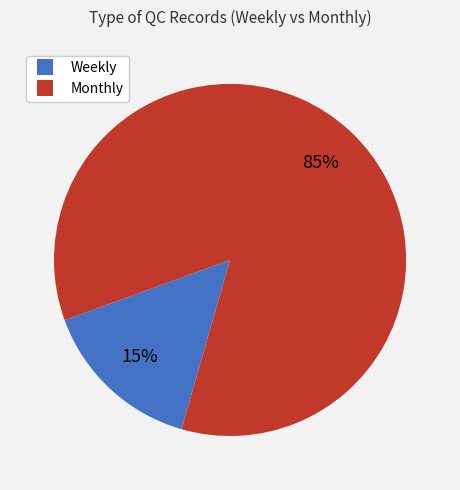

To the nearest percent, what is the average slice percentage?

50%